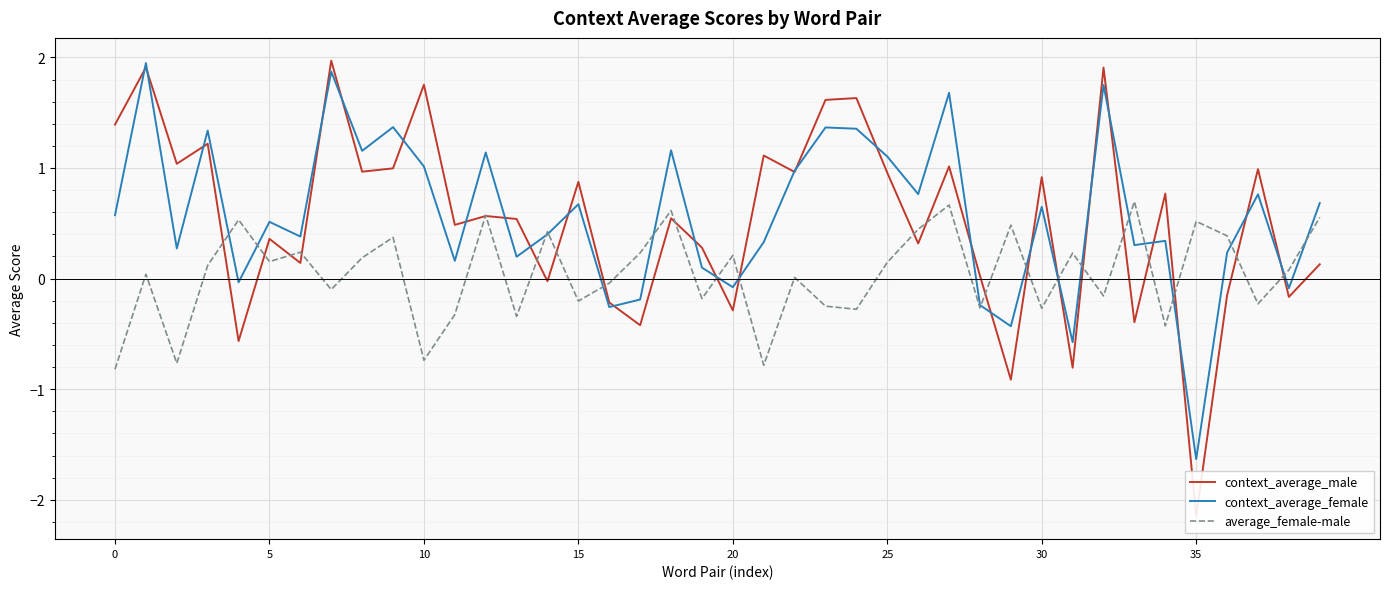

How many values in average_female-male are above zero?

23